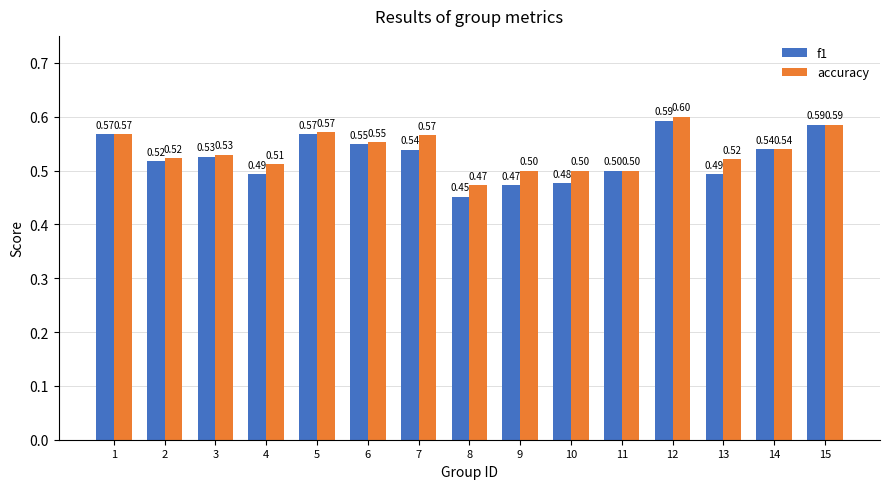

What is the average value of the accuracy series?

0.5